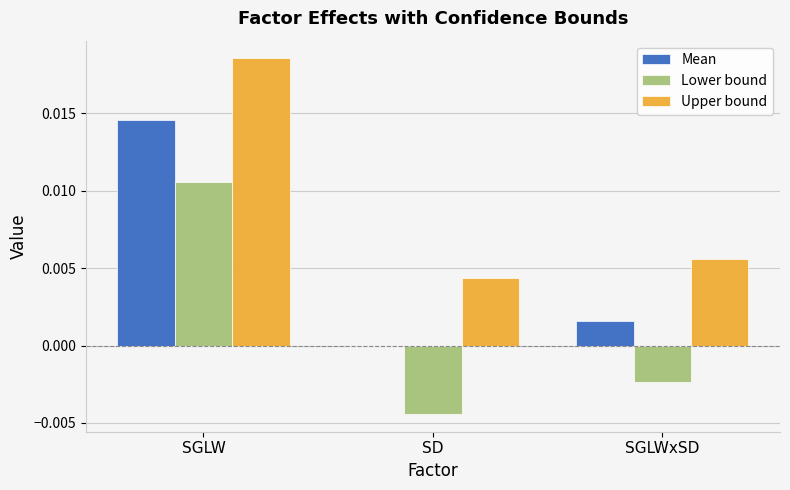

The Upper bound series shows 0.0 at SGLWxSD. True or false?

True